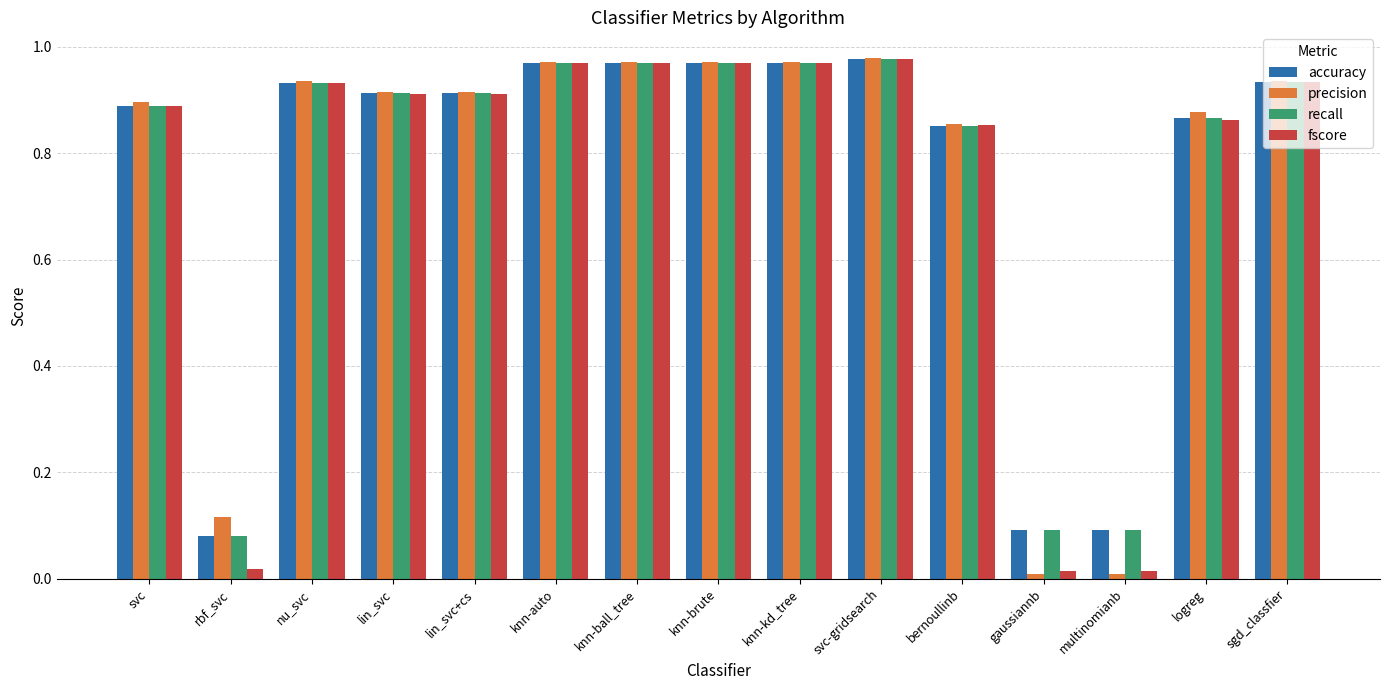

True or false: accuracy has a value of 0.3 at logreg.

False